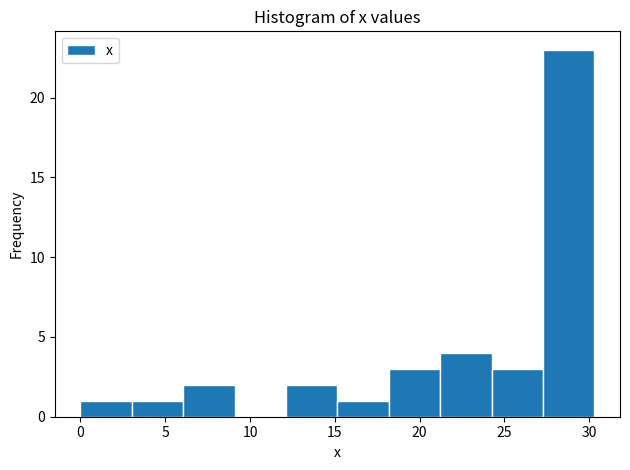

Reading left to right, transcribe this chart: for each bar, give the range it covers on the x-axis and its height. Neither the bar edges nor the heights are printed on the chart, so give them approximately, as read against the axes.

0.0 to 3.0: 1
3.0 to 6.0: 1
6.0 to 9.0: 2
9.0 to 12.0: 0
12.0 to 15.0: 2
15.0 to 18.0: 1
18.0 to 21.0: 3
21.0 to 24.0: 4
24.0 to 27.5: 3
27.5 to 30.5: 23